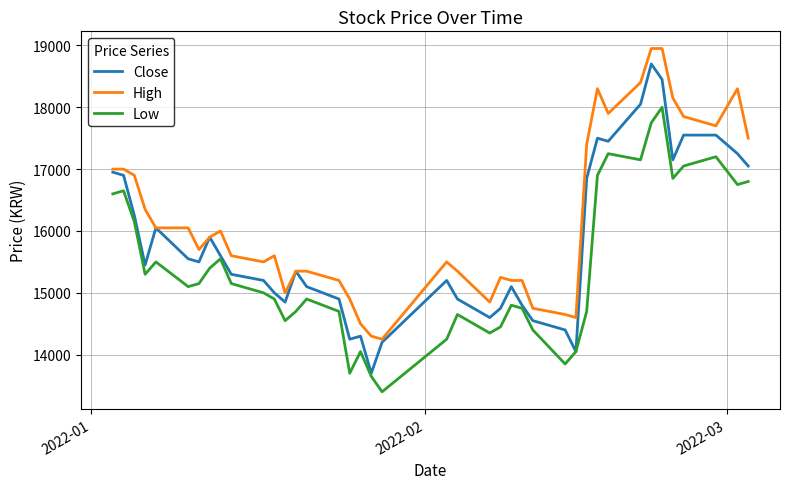

What is the difference between the maximum and second lowest values in the Close series?

4650